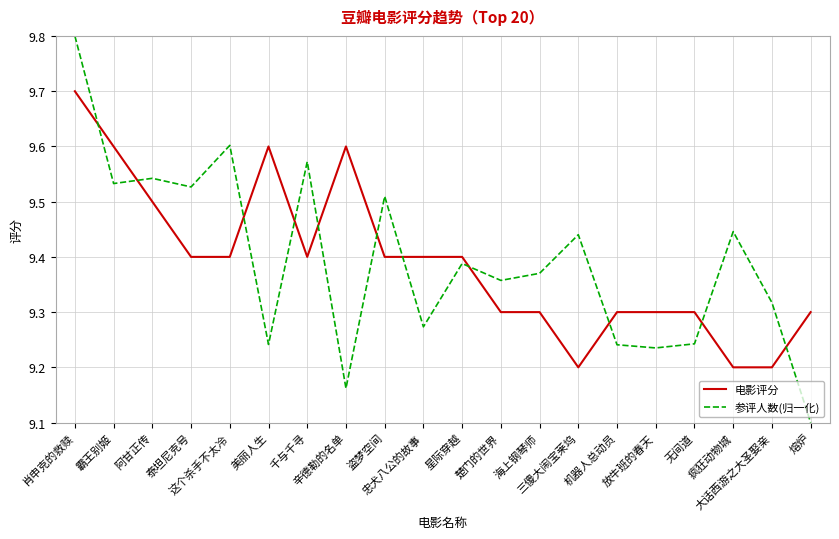

What is the spread (max minus min) of values at 肖申克的救赎?

0.1